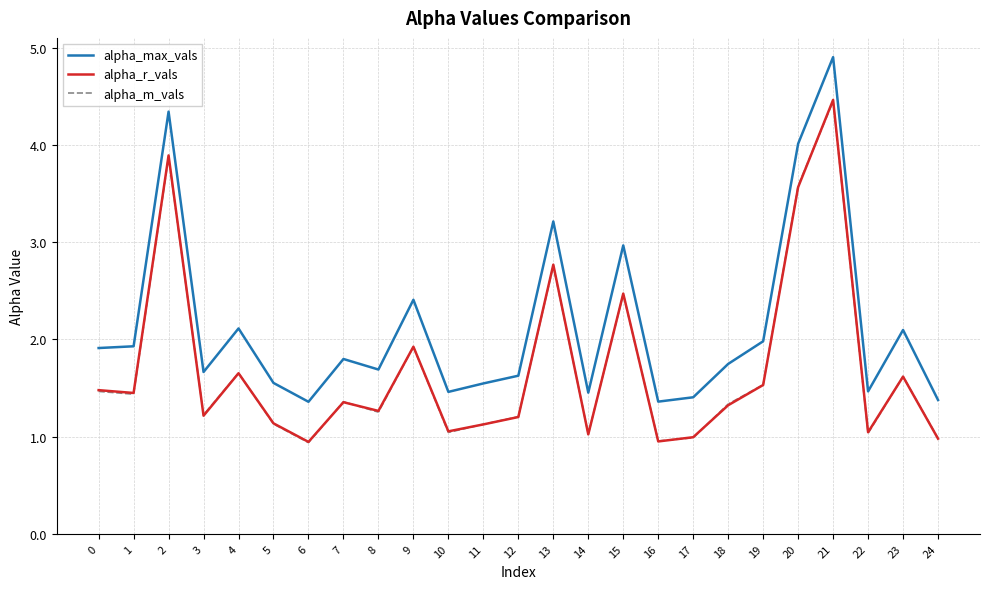

What is the maximum value for alpha_max_vals?

4.9